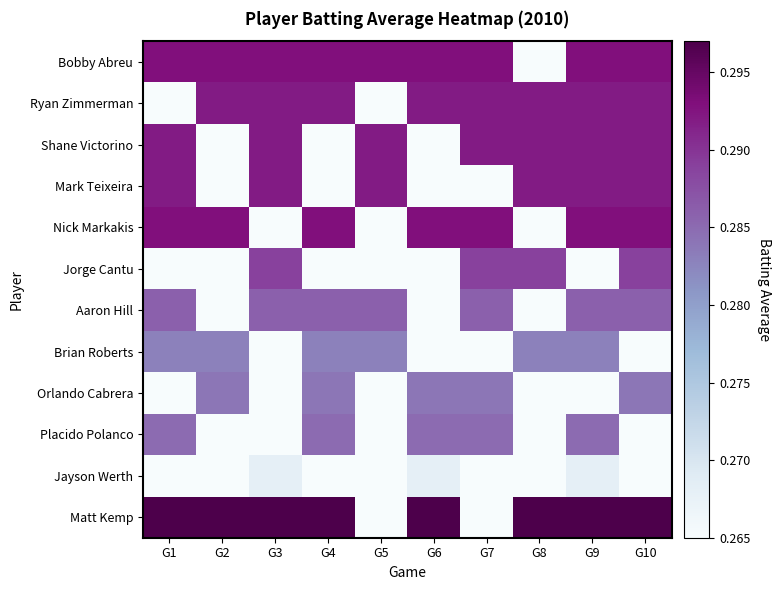

Rank the series at G2 from highest to lowest value.

Matt Kemp, Bobby Abreu, Nick Markakis, Ryan Zimmerman, Orlando Cabrera, Brian Roberts, Shane Victorino, Mark Teixeira, Jorge Cantu, Aaron Hill, Placido Polanco, Jayson Werth